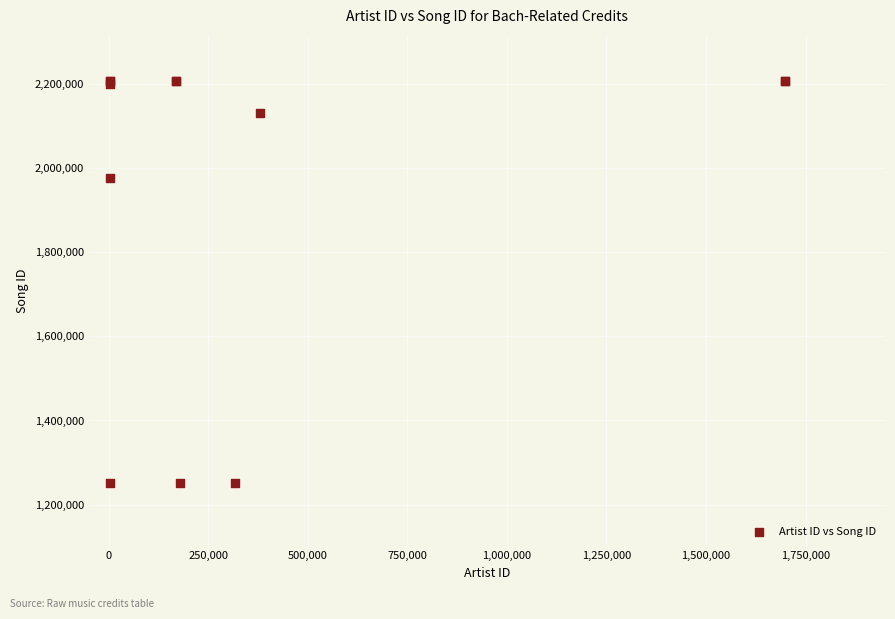

What Y value in the scatter plot is closest to 1728891?

1976876